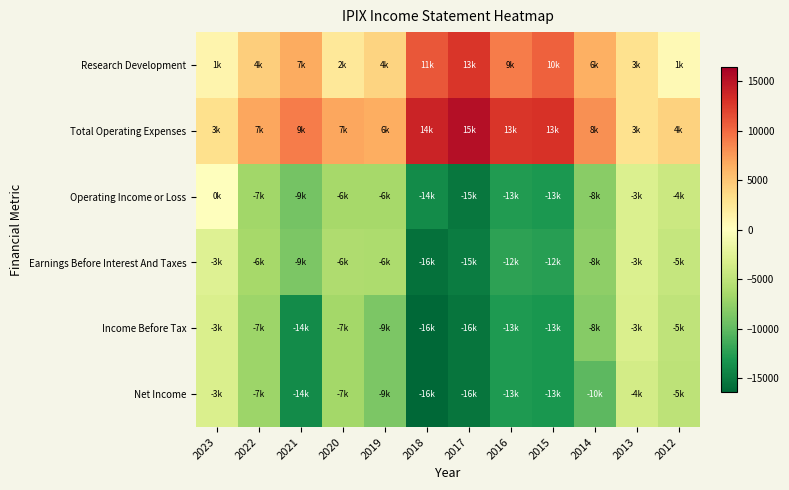

Reading left to right, what are all the values shown in this chart?

Research Development: 2023=1100	2022=4400	2021=6600	2020=2400	2019=4000	2018=11000	2017=12800	2016=9000	2015=10500	2014=6300	2013=3000	2012=600
Total Operating Expenses: 2023=3100	2022=6800	2021=9000	2020=6900	2019=6500	2018=13900	2017=15300	2016=12700	2015=13000	2014=8000	2013=3000	2012=4200
Operating Income or Loss: 2023=0	2022=-6700	2021=-9000	2020=-6500	2019=-6500	2018=-13900	2017=-15300	2016=-12700	2015=-13000	2014=-8000	2013=-3000	2012=-4200
Earnings Before Interest And Taxes: 2023=-2700	2022=-6500	2021=-8600	2020=-6000	2019=-6100	2018=-15700	2017=-14900	2016=-12200	2015=-12500	2014=-7700	2013=-3000	2012=-4600
Income Before Tax: 2023=-3200	2022=-7000	2021=-13900	2020=-6600	2019=-8700	2018=-16400	2017=-15500	2016=-12900	2015=-13100	2014=-8200	2013=-3200	2012=-4900
Net Income: 2023=-3200	2022=-7000	2021=-13900	2020=-6600	2019=-8700	2018=-16400	2017=-15500	2016=-12900	2015=-13100	2014=-10200	2013=-3600	2012=-5000